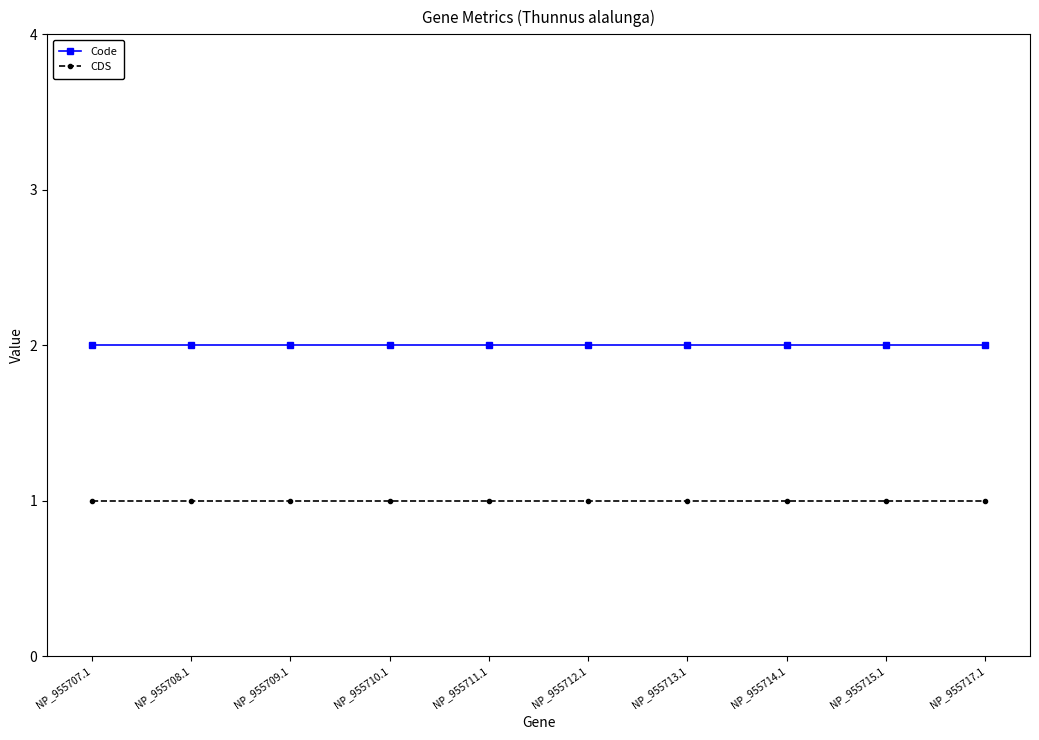

What is the label of the 5th point from the right?

NP_955712.1